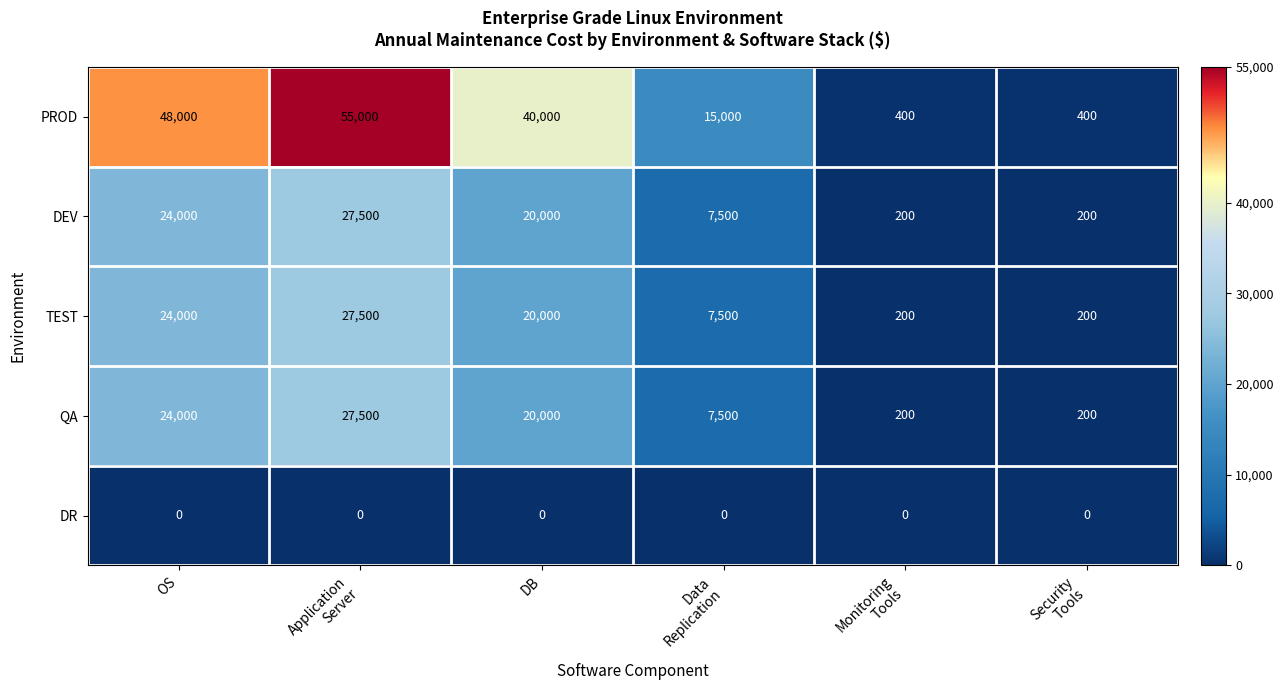

What is the difference between the highest and lowest values at Security
Tools?

400